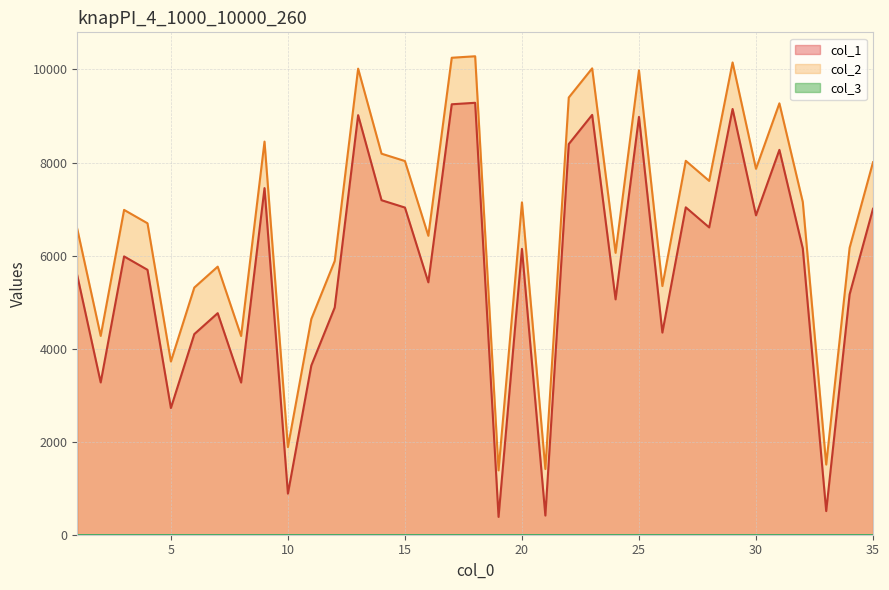

True or false: col_2 and col_1 cross at least once.

False